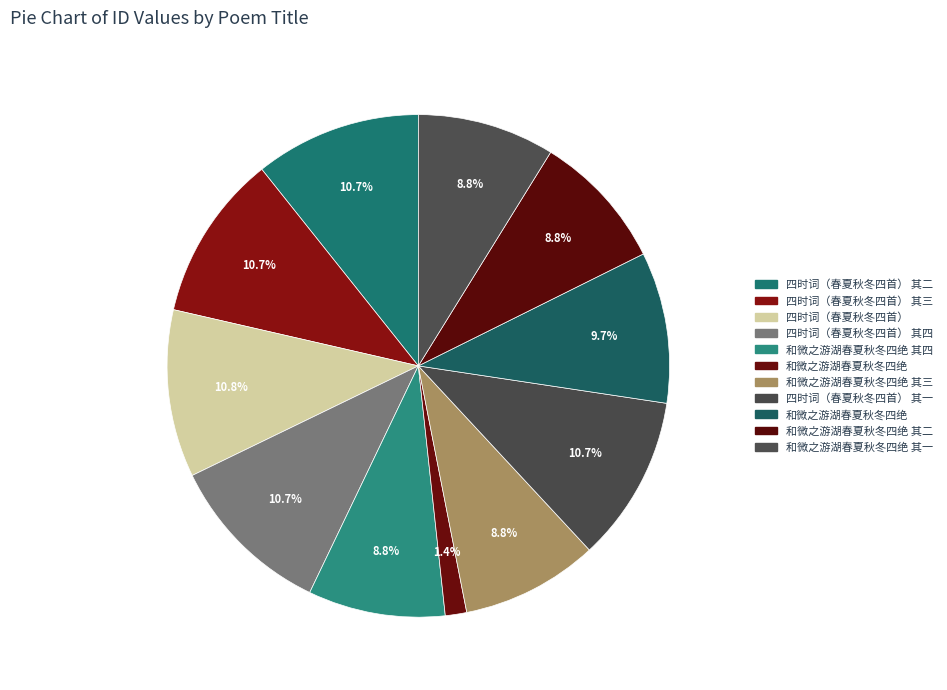

Count the number of slices in the pie.

11